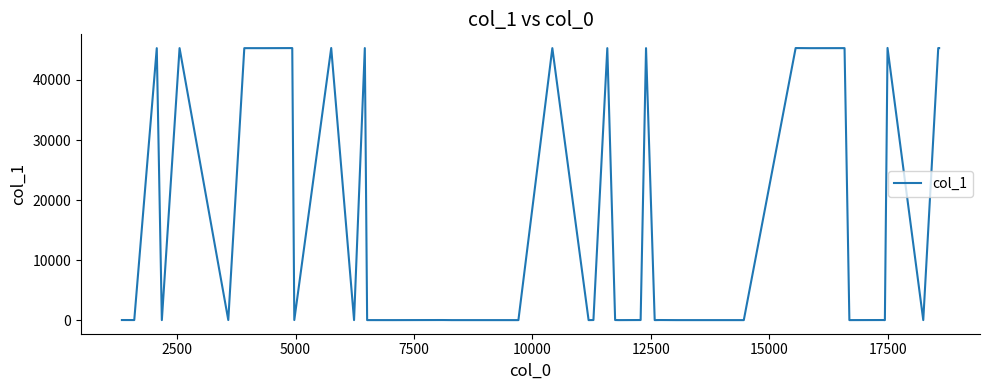

What is the maximum value shown in the chart?

45339